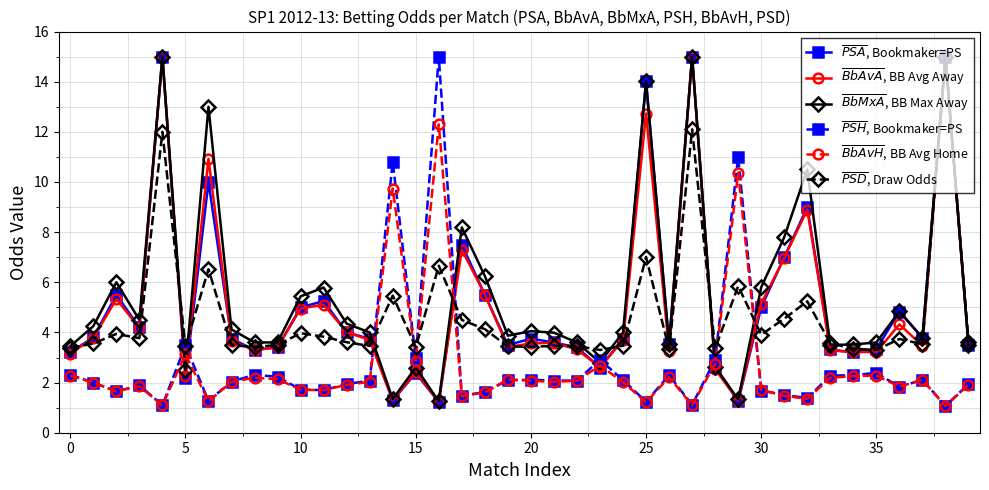

After their last crossing, which series has the higher values: $\overline{PSD}$, Draw Odds or $\overline{BbAvH}$, BB Avg Home?

$\overline{PSD}$, Draw Odds